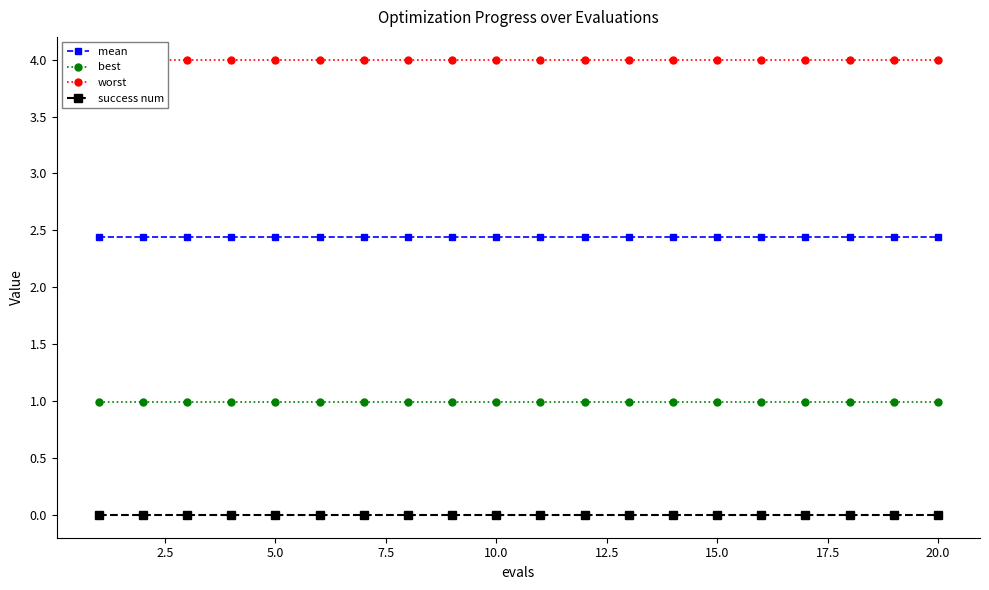

True or false: best and mean cross at least once.

False